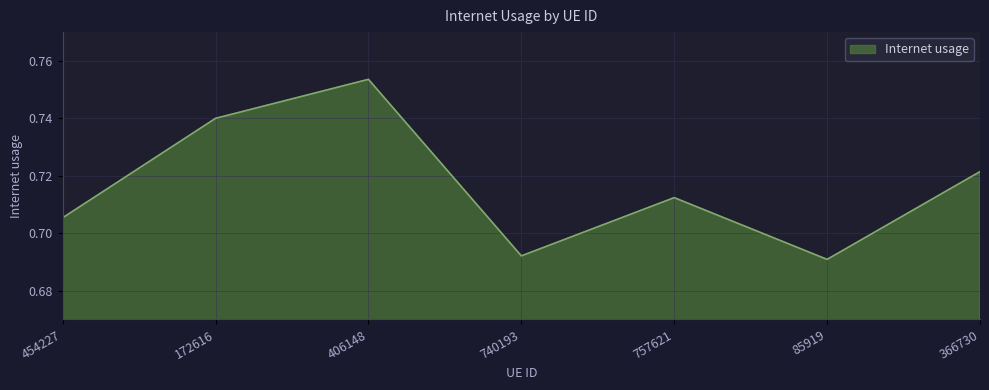

How many interior local peaks (higher than both neighbors) does the data have?

2